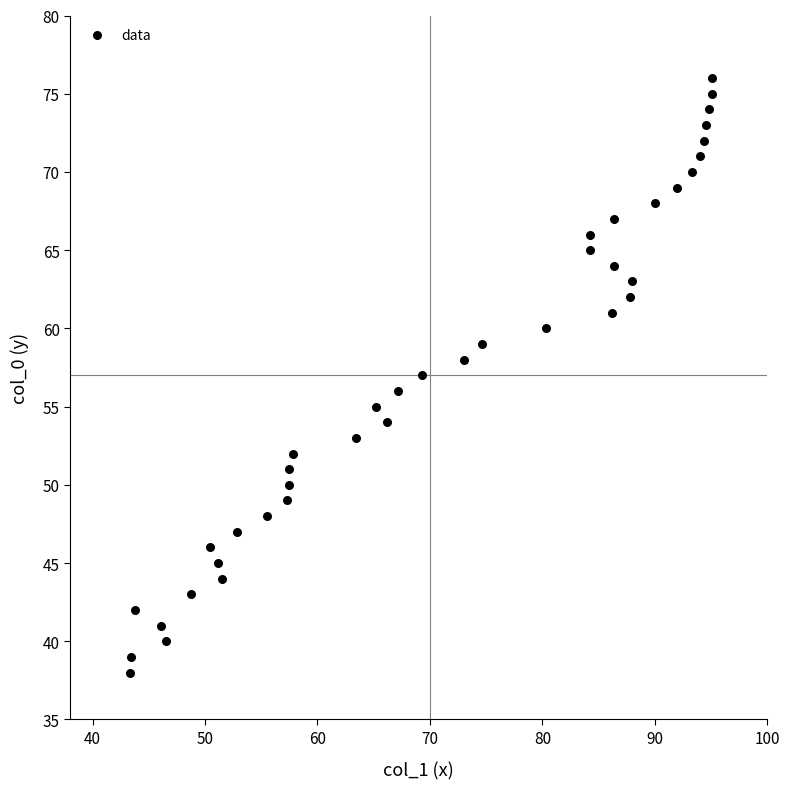

What is the range of Y values (max minus min)?

38